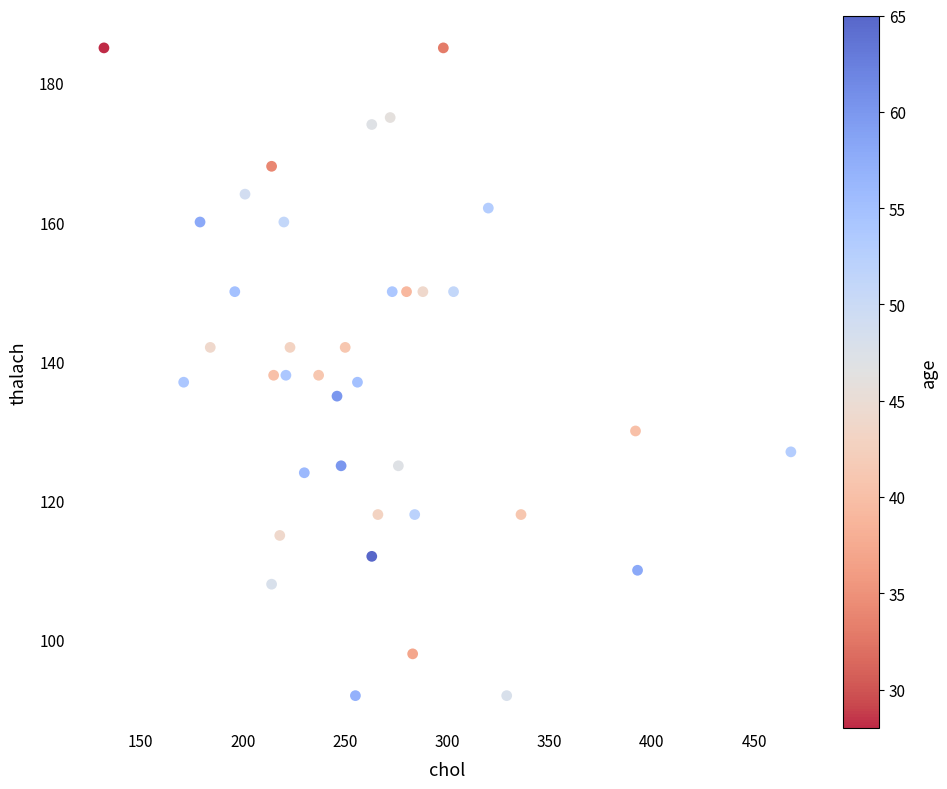

What is the range of X values (max minus min)?

336